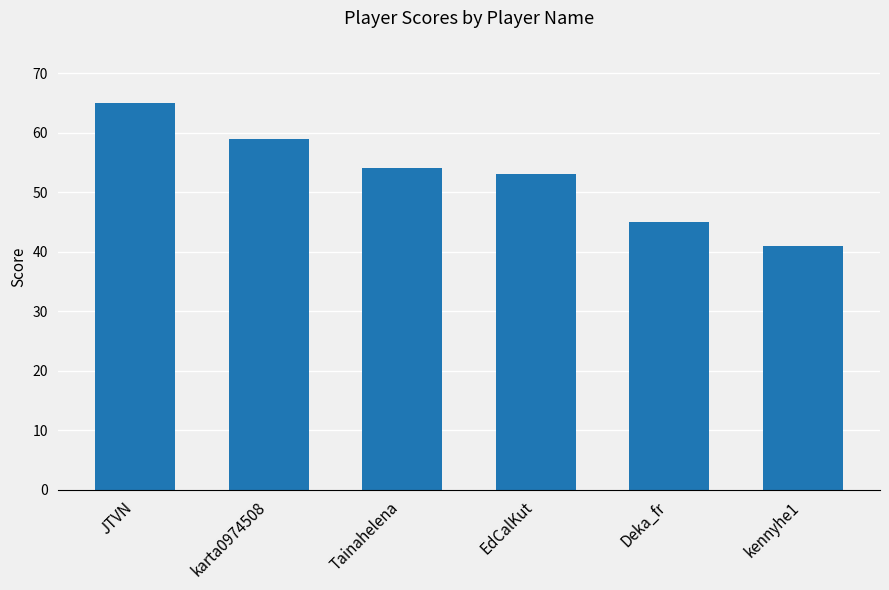

Is it true that the value at JTVN is 65?

True